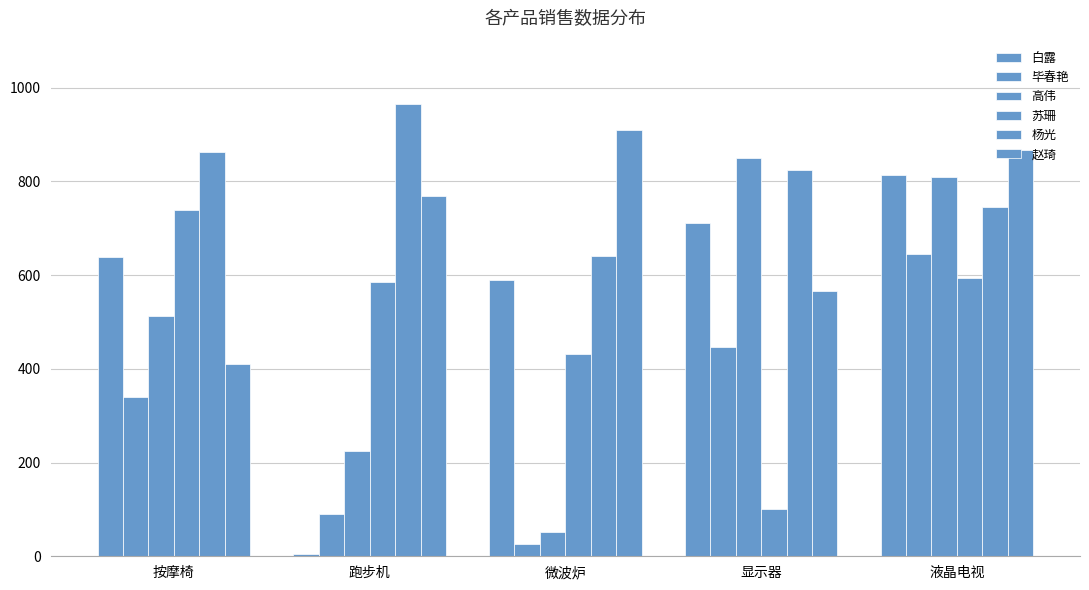

What is the label of the 5th bar from the left?

液晶电视